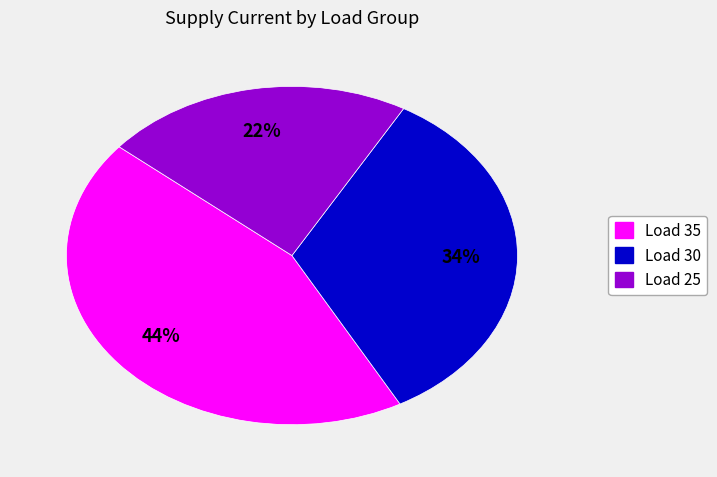

How many slices are in this pie chart?

3